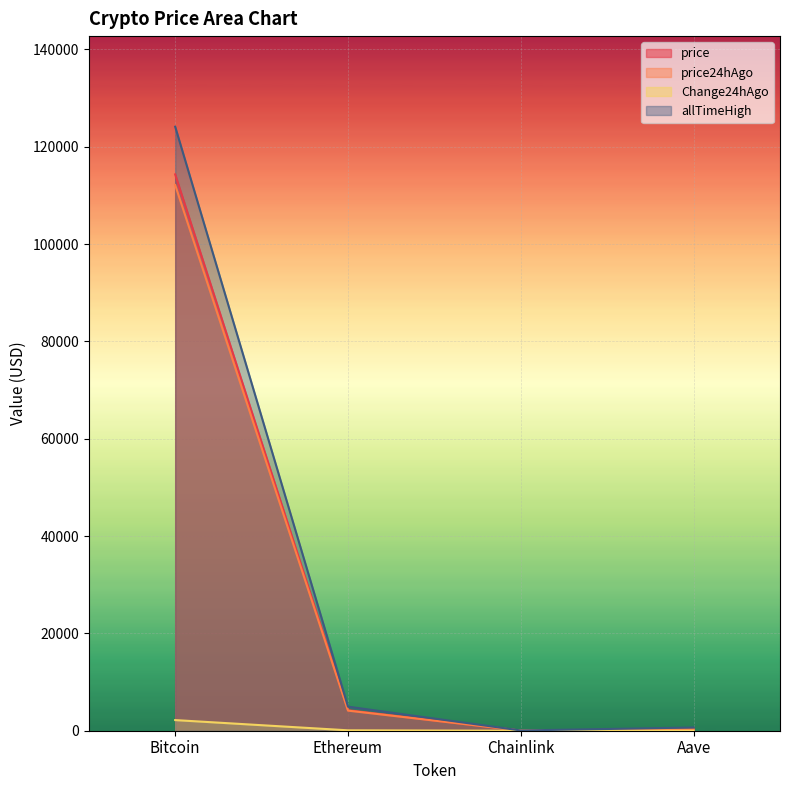

At how many categories does at least one series exceed 24763?

1